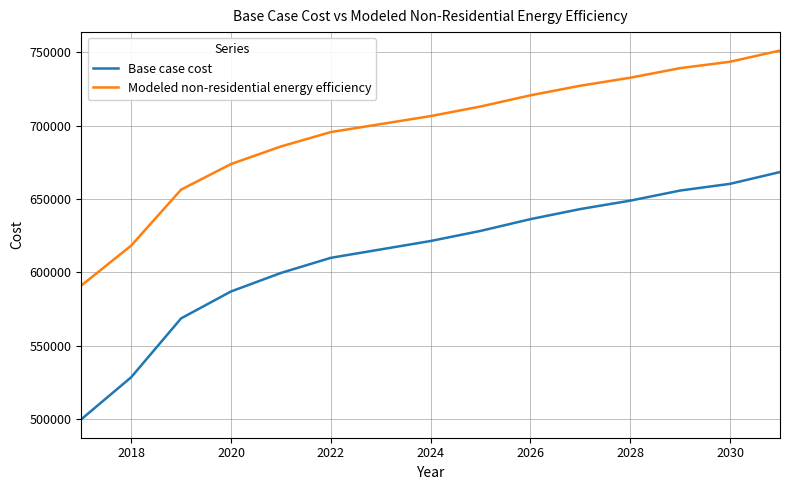

Which series has the largest total across all categories?

Modeled non-residential energy efficiency